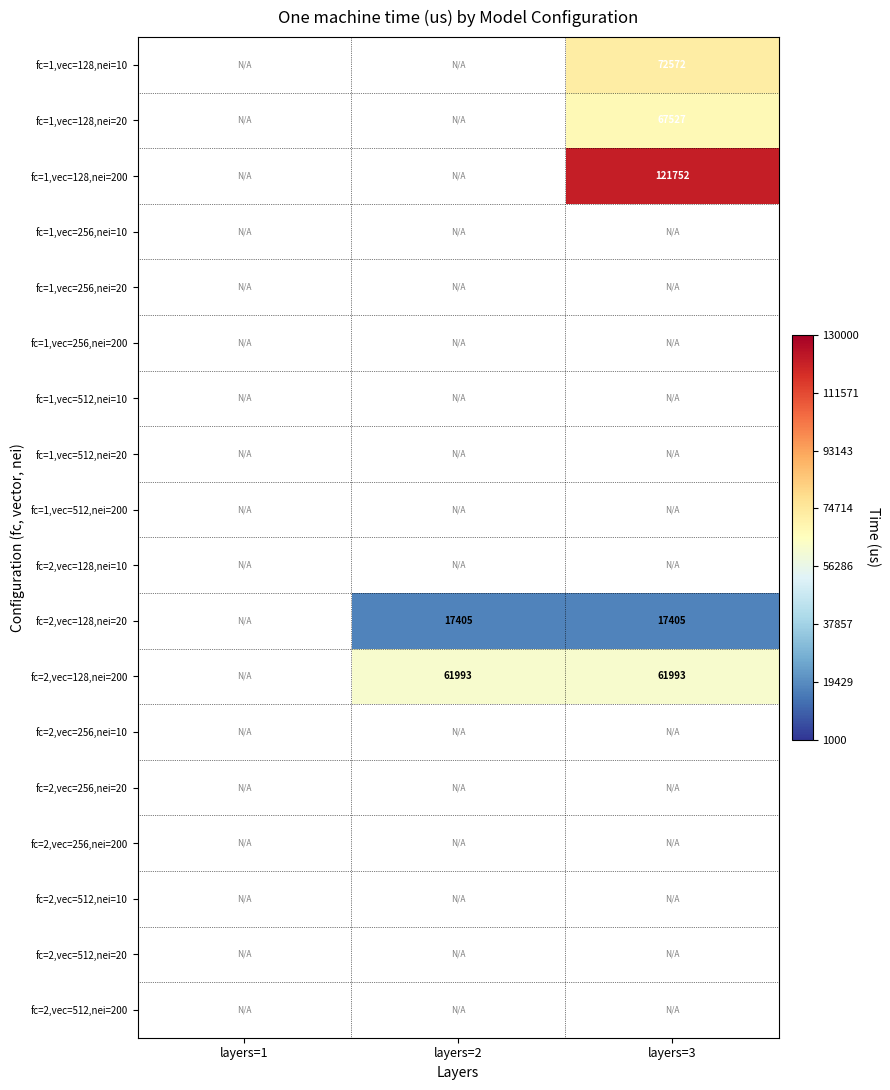

Between layers=1 and layers=3, which is larger?

layers=3